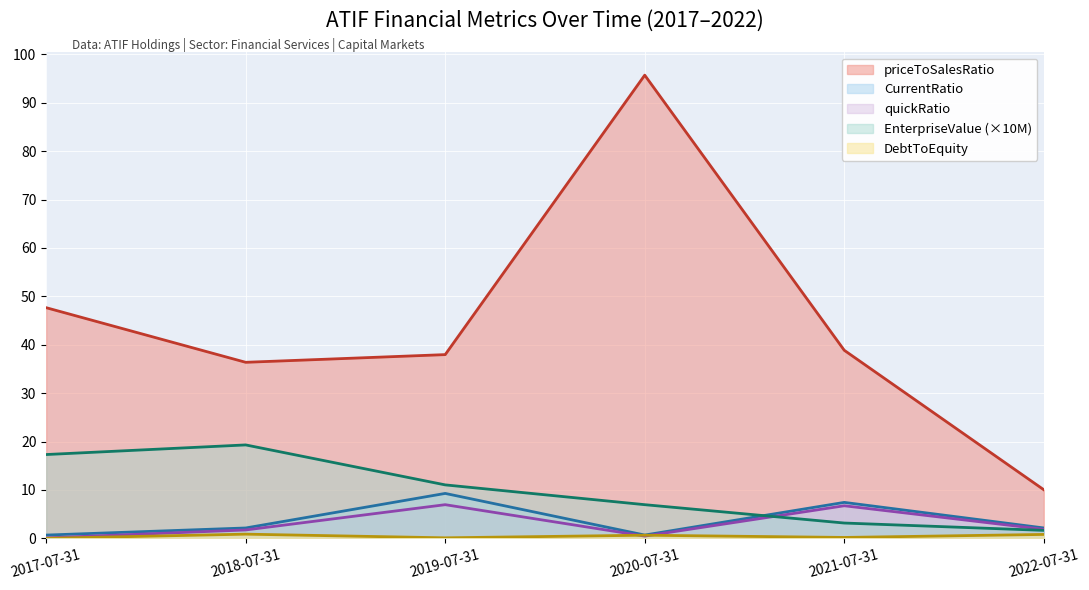

What is the total value across all series at 2022-07-31?

16.5